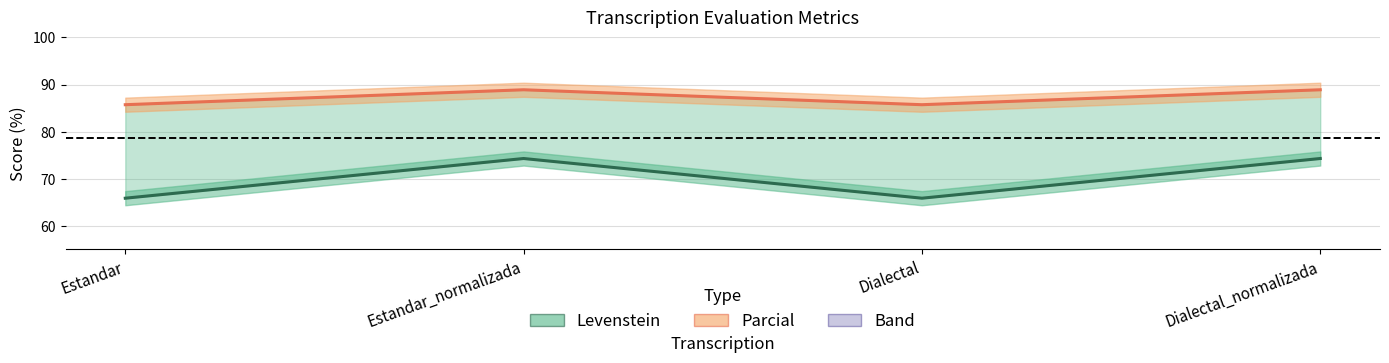

At which label does Levenstein first exceed 74?

Estandar_normalizada